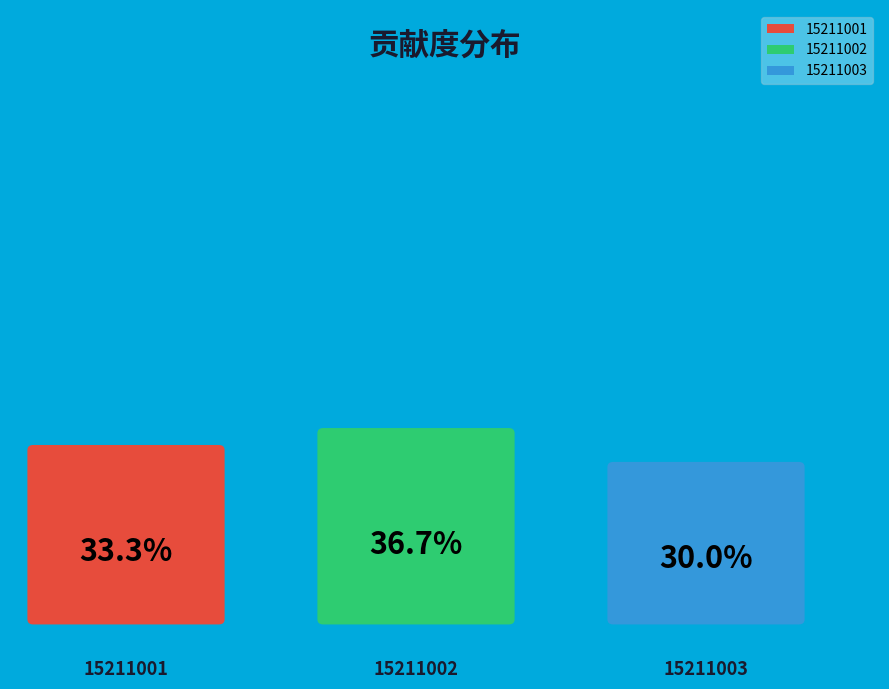

What is the change in value from 15211002 to 15211003?

-0.2